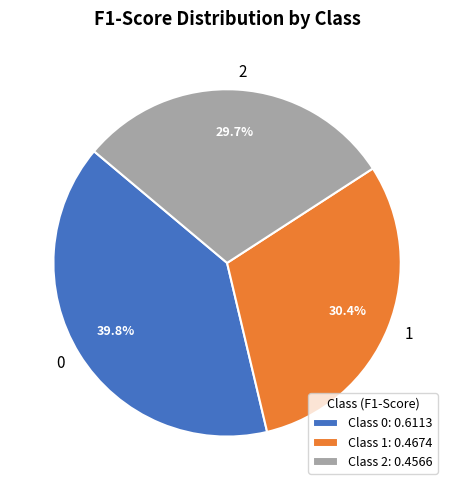

To the nearest percent, what percentage of the pie is 2?

30%